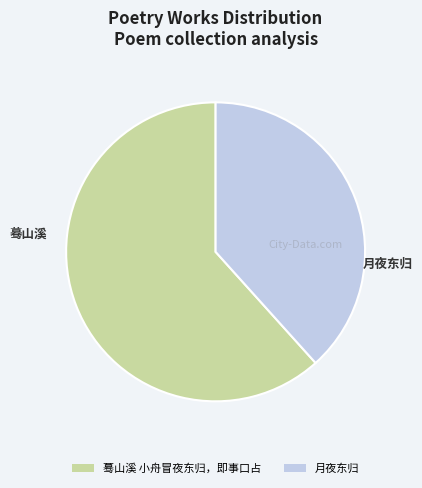

Rank the categories by value from lowest to highest.

月夜东归, 蓦山溪 小舟冒夜东归，即事口占